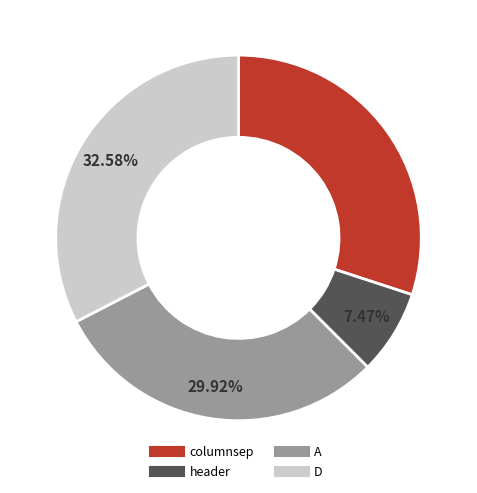

Combined, do header and D account for over 50%?

No